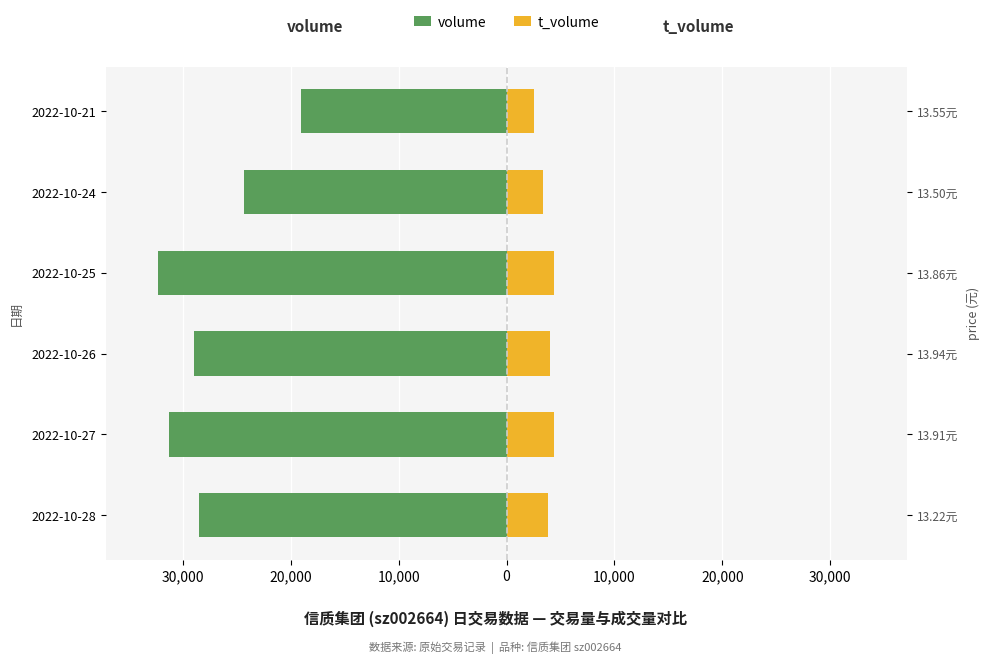

Does the chart contain any negative values?

Yes